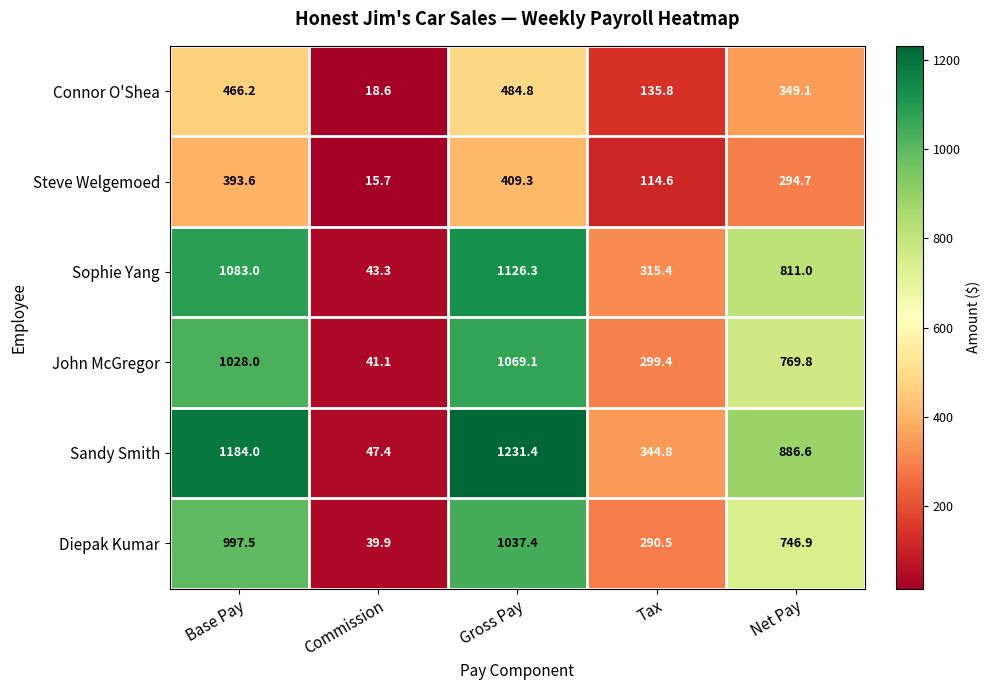

The value of Connor O'Shea at Gross Pay is 484.8. True or false?

True